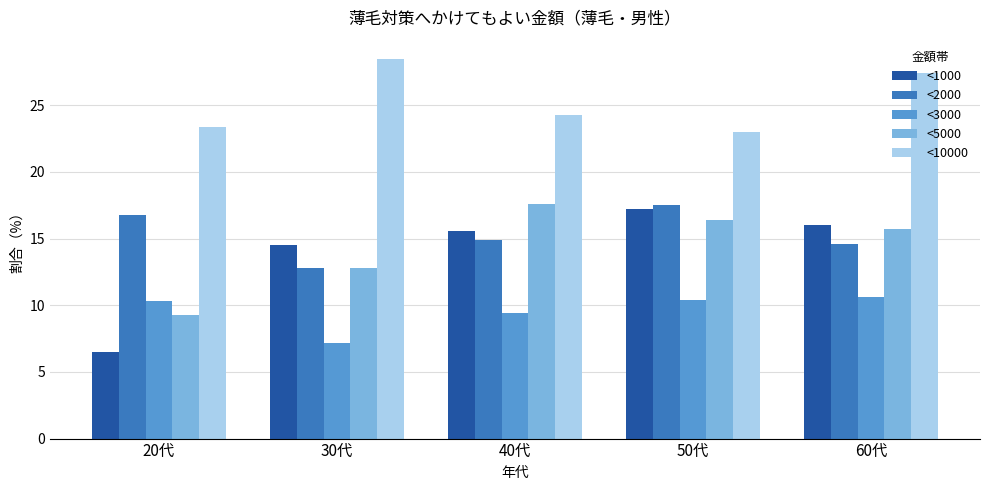

What is the value of the <3000 bar at the 5th from the left?

10.6